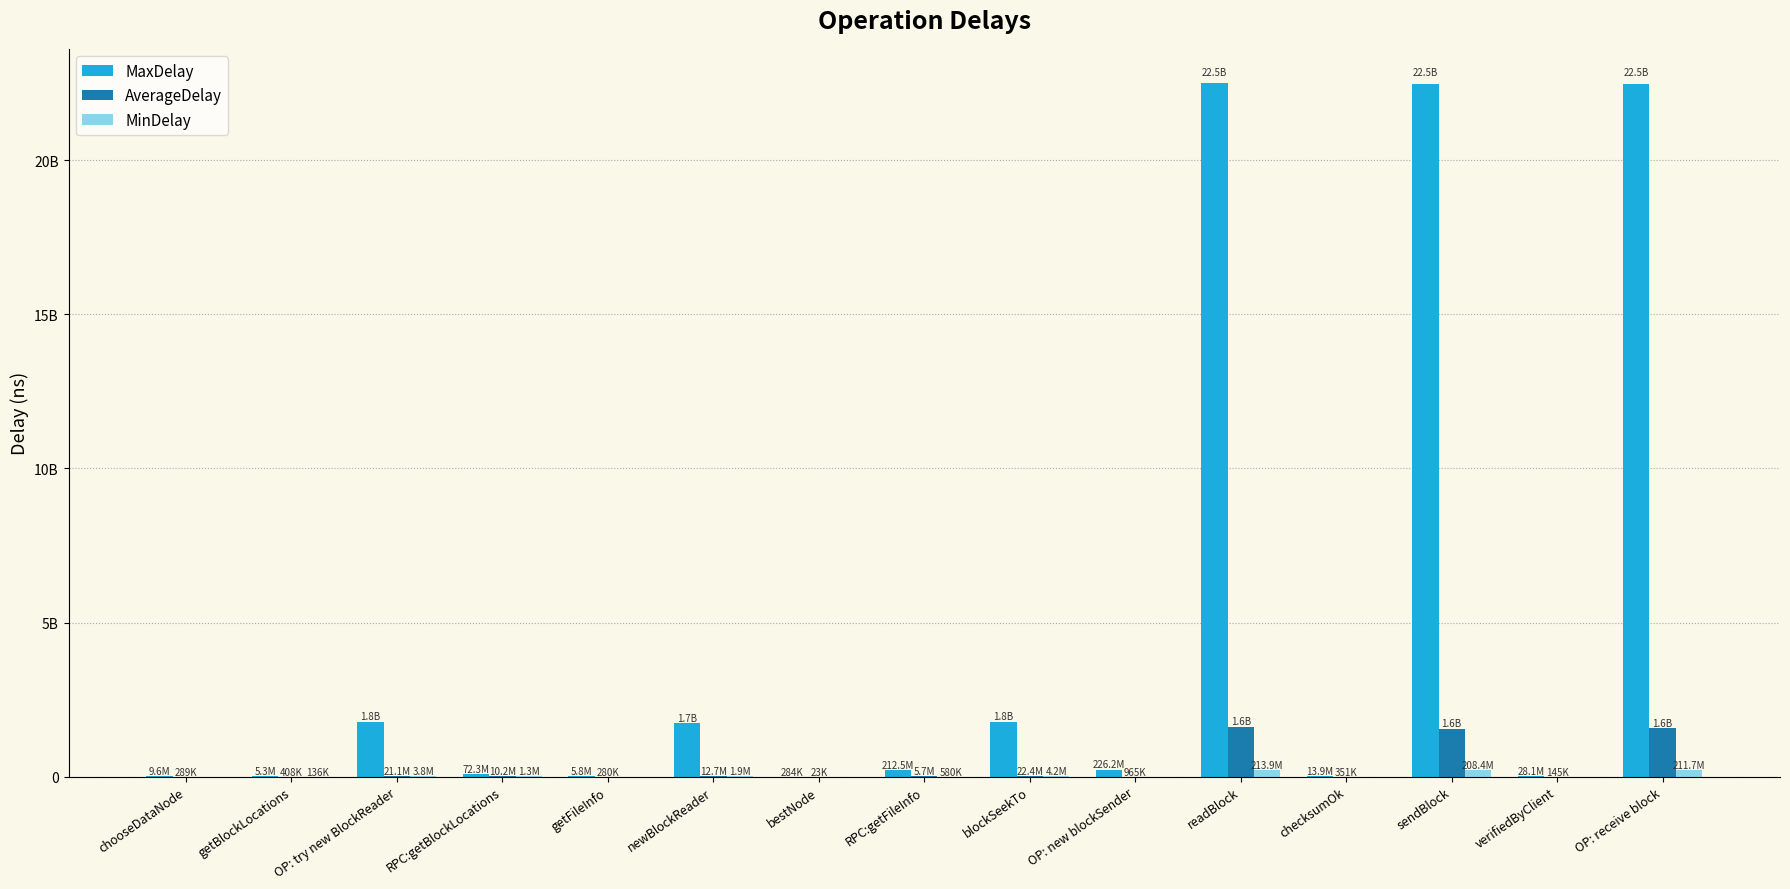

What is the label of the 13th bar from the left?

sendBlock